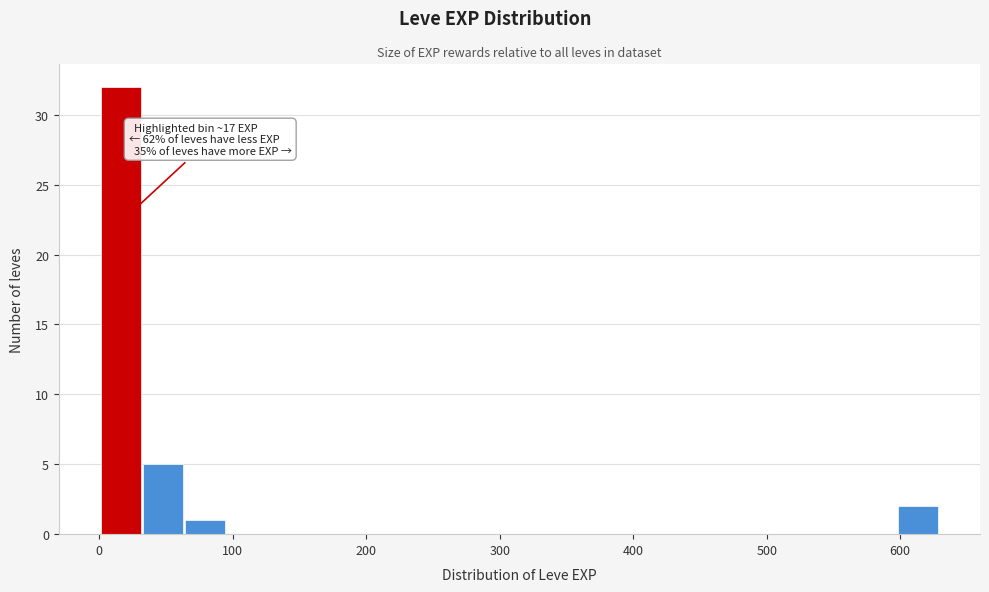

Around what value on the x-axis is the tallest bar? Give the approximate position of its centre, as read against the axis.

20